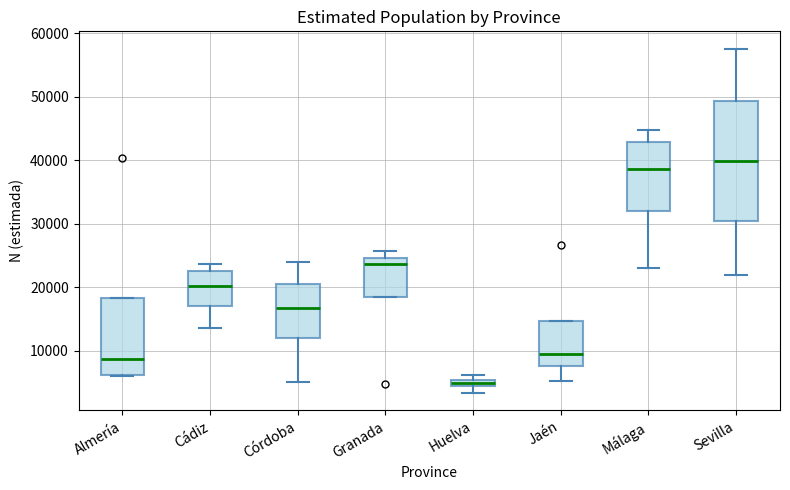

Where is the lower edge of the box for Granada on the y-axis? The values are not printed on the chart, so give them approximately, as read against the axis.

19000